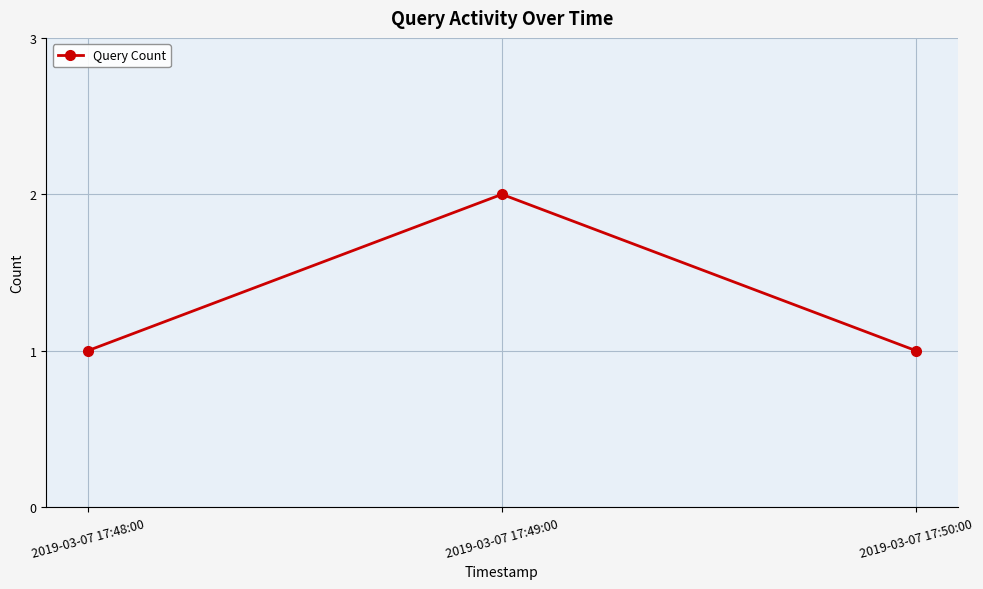

How many values are between 1 and 2?

3